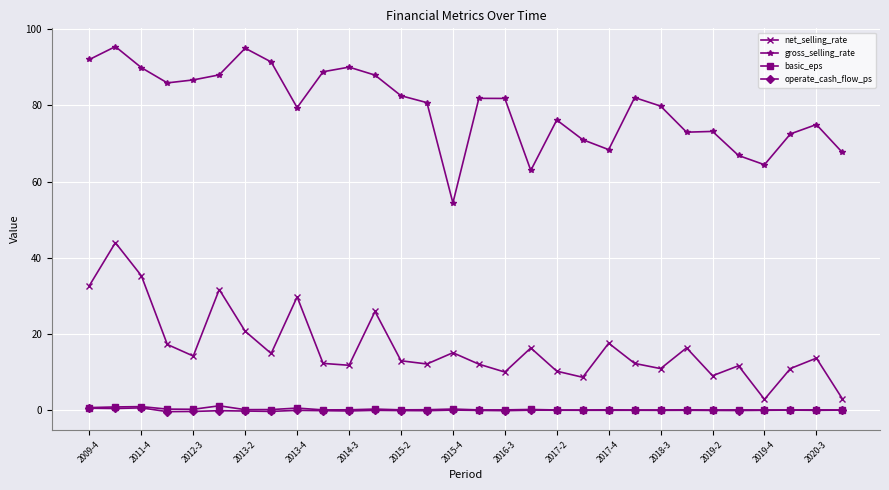

Which series has the largest total across all categories?

gross_selling_rate